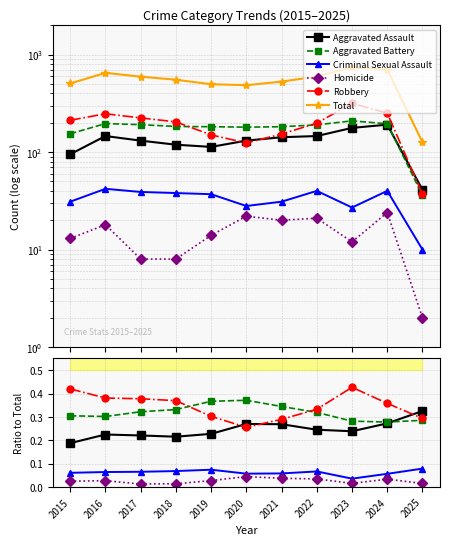

Reading left to right, extract all data points from this chart.

Aggravated Assault: 0.2	0.2	0.2	0.2	0.2	0.3	0.3	0.2	0.2	0.3	0.3
Aggravated Battery: 0.3	0.3	0.3	0.3	0.4	0.4	0.3	0.3	0.3	0.3	0.3
Criminal Sexual Assault: 0.1	0.1	0.1	0.1	0.1	0.1	0.1	0.1	0.0	0.1	0.1
Homicide: 0.0	0.0	0.0	0.0	0.0	0.0	0.0	0.0	0.0	0.0	0.0
Robbery: 0.4	0.4	0.4	0.4	0.3	0.3	0.3	0.3	0.4	0.4	0.3
Total: 505.0	649.0	593.0	552.0	496.0	485.0	528.0	595.0	741.0	701.0	126.0